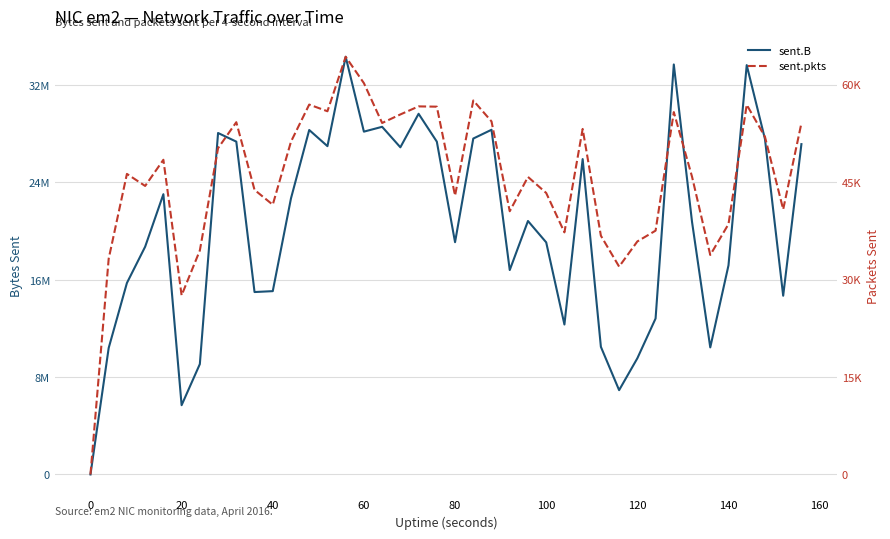

True or false: sent.pkts and sent.B cross at least once.

False